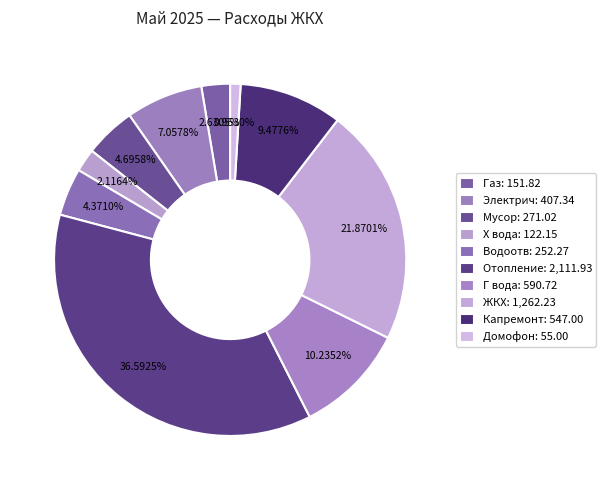

How many slices are in this pie chart?

10